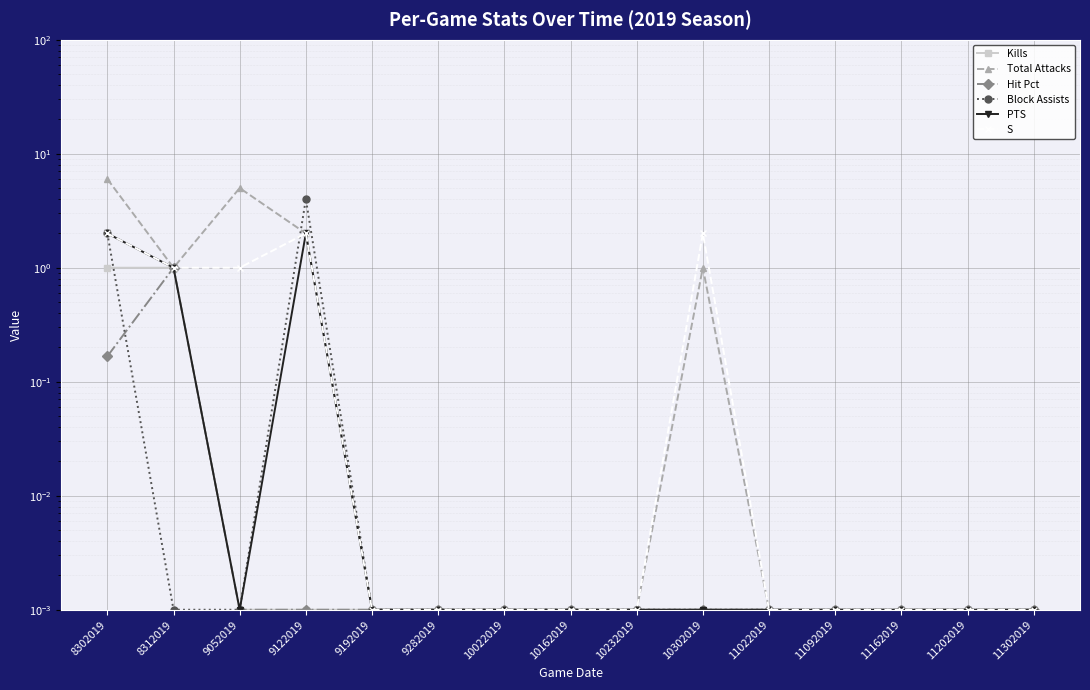

Reading left to right, what are all the values shown in this chart?

Kills: 8302019=1.0	8312019=1.0	9052019=0.0	9122019=0.0	9192019=0.0	9282019=0.0	10022019=0.0	10162019=0.0	10232019=0.0	10302019=0.0	11022019=0.0	11092019=0.0	11162019=0.0	11202019=0.0	11302019=0.0
Total Attacks: 8302019=6.0	8312019=1.0	9052019=5.0	9122019=2.0	9192019=0.0	9282019=0.0	10022019=0.0	10162019=0.0	10232019=0.0	10302019=1.0	11022019=0.0	11092019=0.0	11162019=0.0	11202019=0.0	11302019=0.0
Hit Pct: 8302019=0.2	8312019=1.0	9052019=0.0	9122019=0.0	9192019=0.0	9282019=0.0	10022019=0.0	10162019=0.0	10232019=0.0	10302019=0.0	11022019=0.0	11092019=0.0	11162019=0.0	11202019=0.0	11302019=0.0
Block Assists: 8302019=2.0	8312019=0.0	9052019=0.0	9122019=4.0	9192019=0.0	9282019=0.0	10022019=0.0	10162019=0.0	10232019=0.0	10302019=0.0	11022019=0.0	11092019=0.0	11162019=0.0	11202019=0.0	11302019=0.0
PTS: 8302019=2.0	8312019=1.0	9052019=0.0	9122019=2.0	9192019=0.0	9282019=0.0	10022019=0.0	10162019=0.0	10232019=0.0	10302019=0.0	11022019=0.0	11092019=0.0	11162019=0.0	11202019=0.0	11302019=0.0
S: 8302019=2.0	8312019=1.0	9052019=1.0	9122019=2.0	9192019=0.0	9282019=0.0	10022019=0.0	10162019=0.0	10232019=0.0	10302019=2.0	11022019=0.0	11092019=0.0	11162019=0.0	11202019=0.0	11302019=0.0